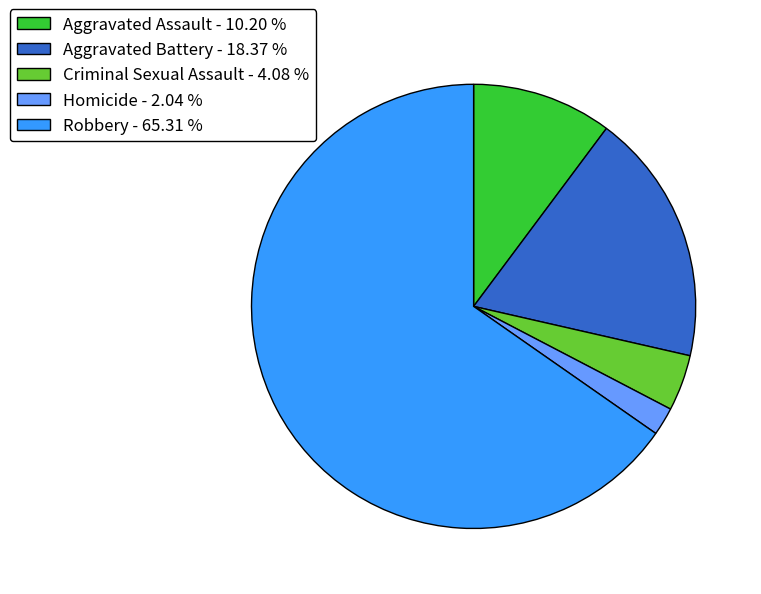

Which category accounts for the majority?

Robbery